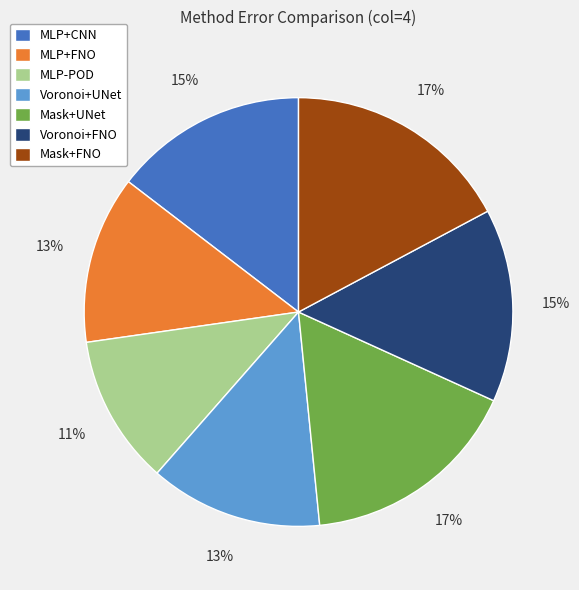

Does Mask+UNet account for over 50% of the chart?

No